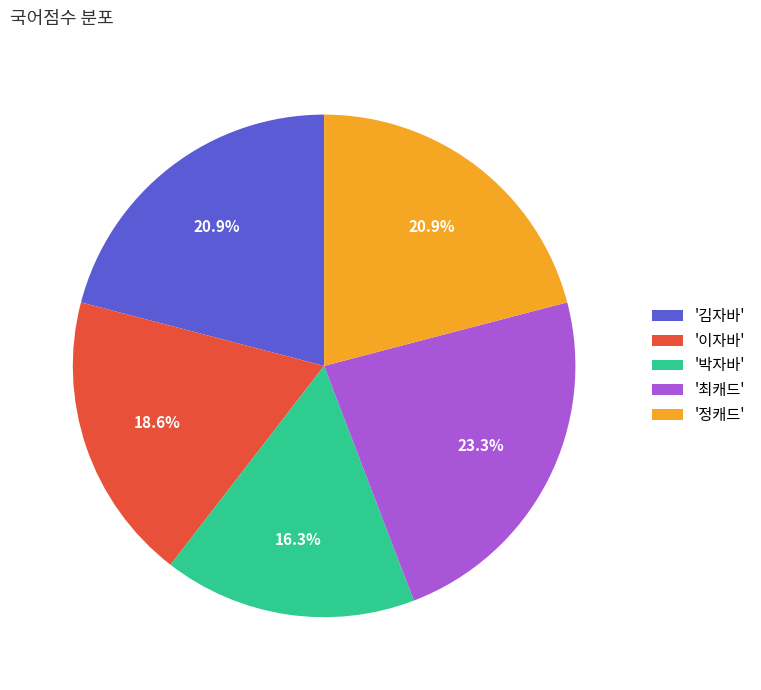

Count the number of slices in the pie.

5